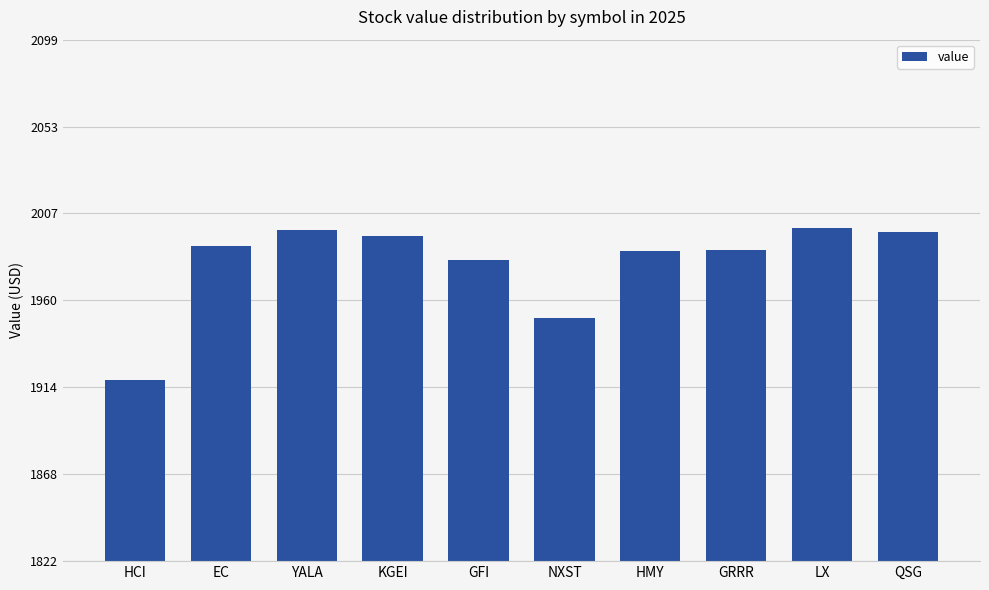

What is the sum of all values?

19807.3